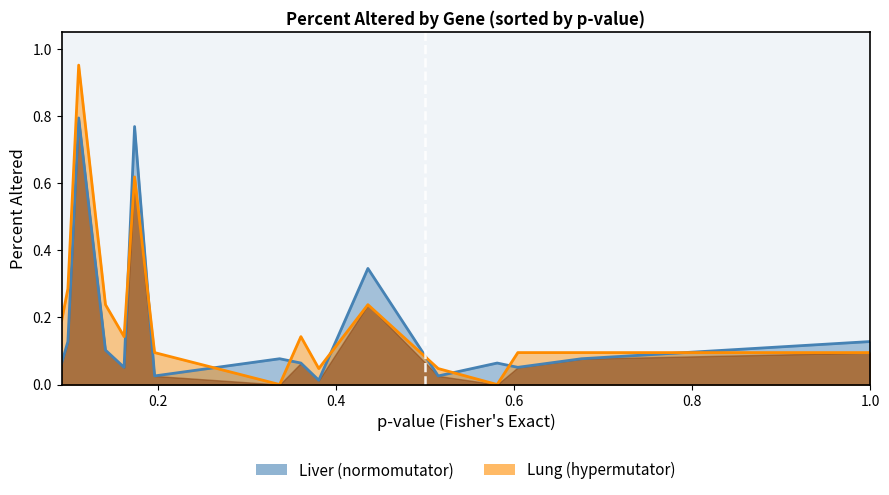

Is the value of lung at 19 greater than the value of liver at 16?

Yes